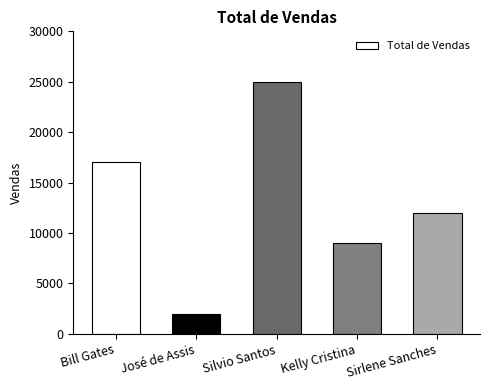

The chart shows a value of 6372 at Sirlene Sanches. True or false?

False